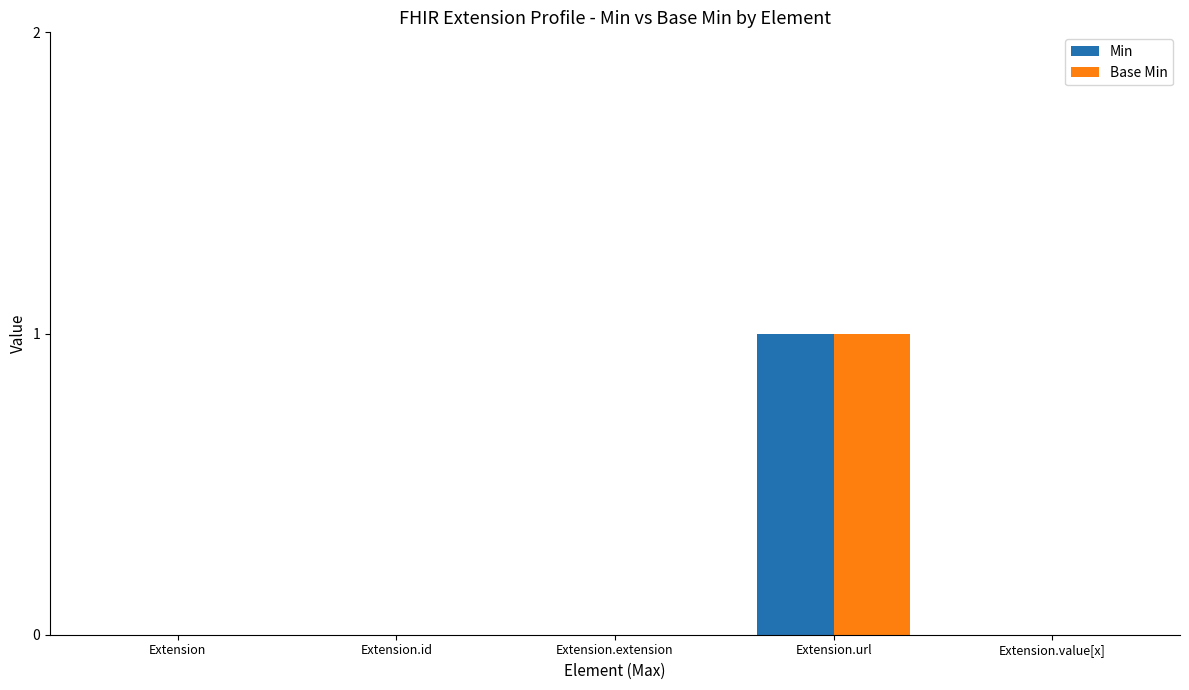

True or false: Min has a value of 0 at Extension.value[x].

True